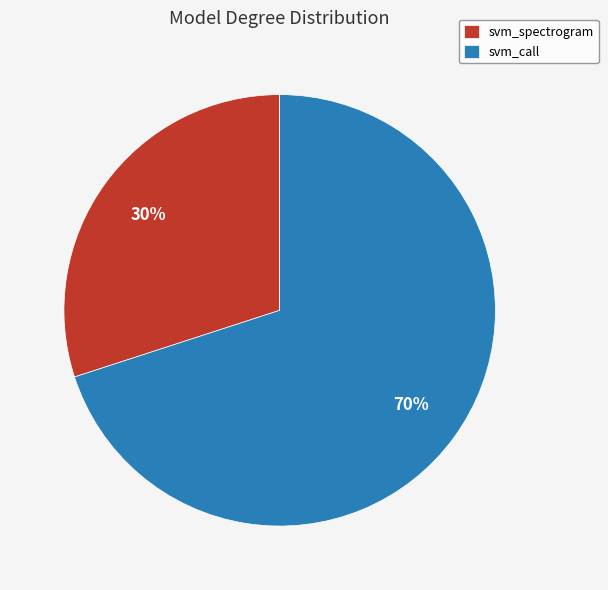

Which slice is the smallest?

svm_spectrogram